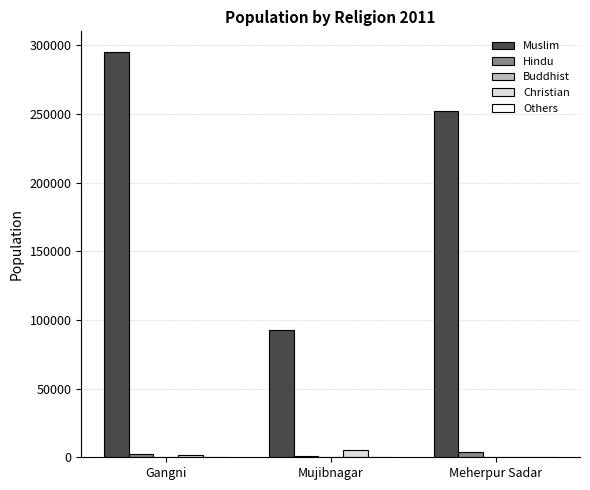

What is the maximum value for Hindu?

4199